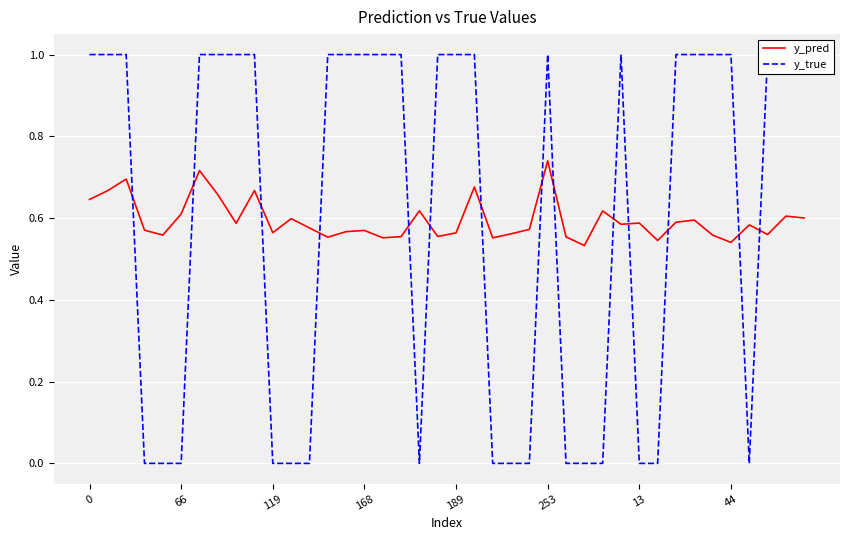

True or false: y_pred has a value of 0.6 at 66.

True